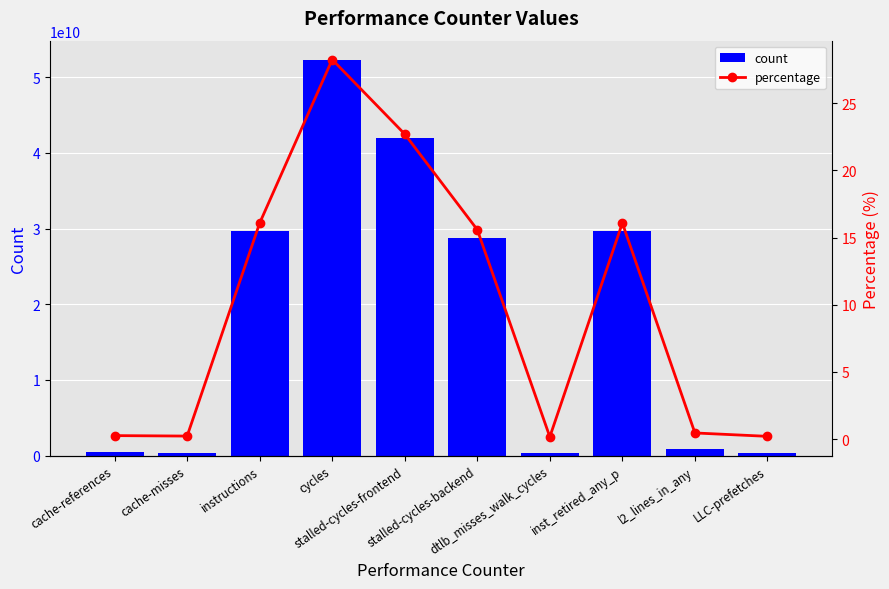

Which series has the largest total across all categories?

count